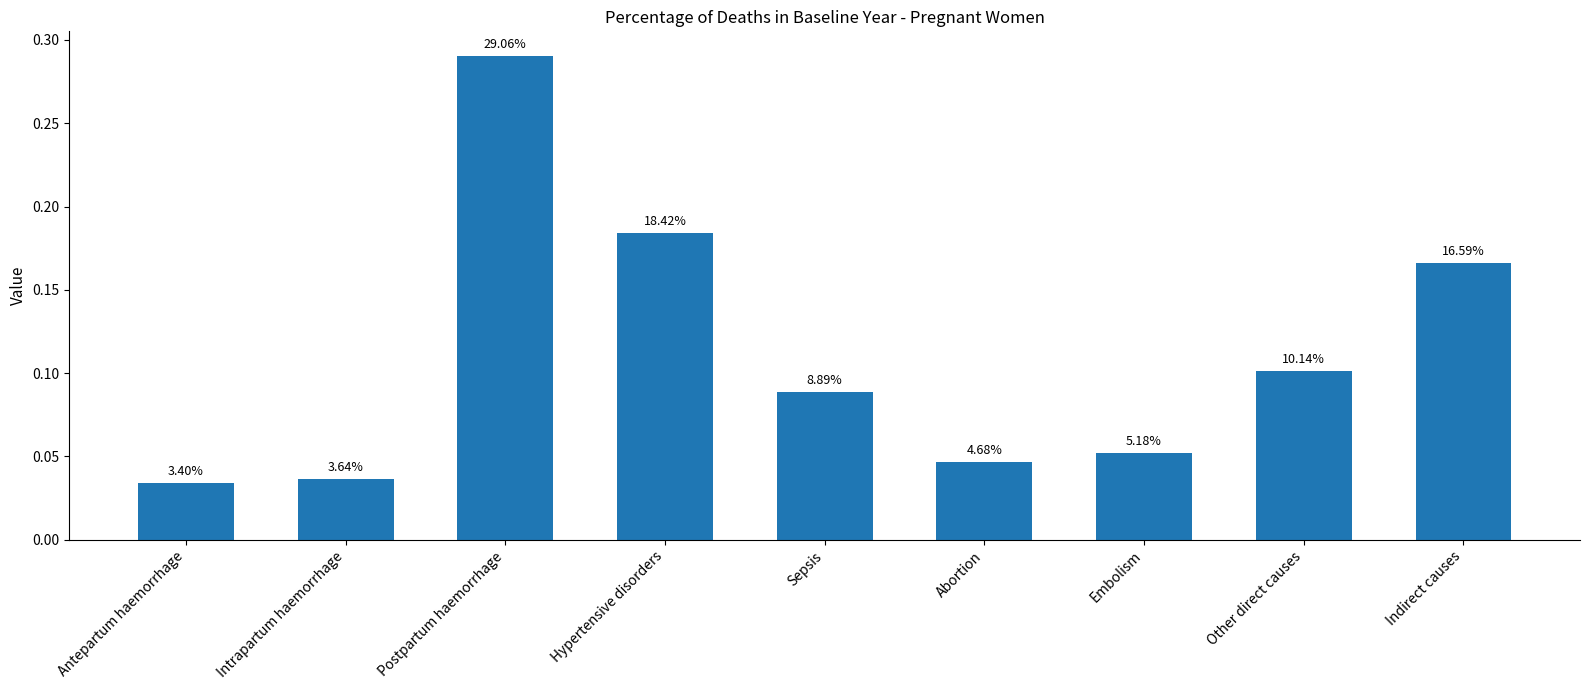

What is the label of the 2nd bar from the right?

Other direct causes